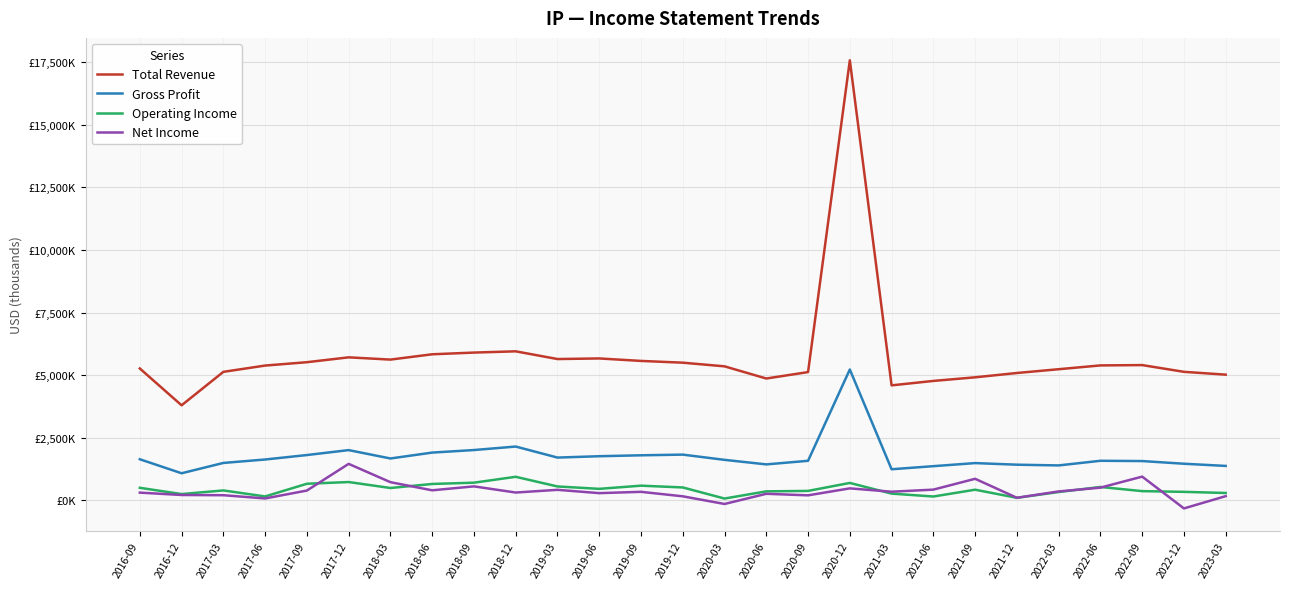

The value of Total Revenue at 2022-03 is 6945457. True or false?

False